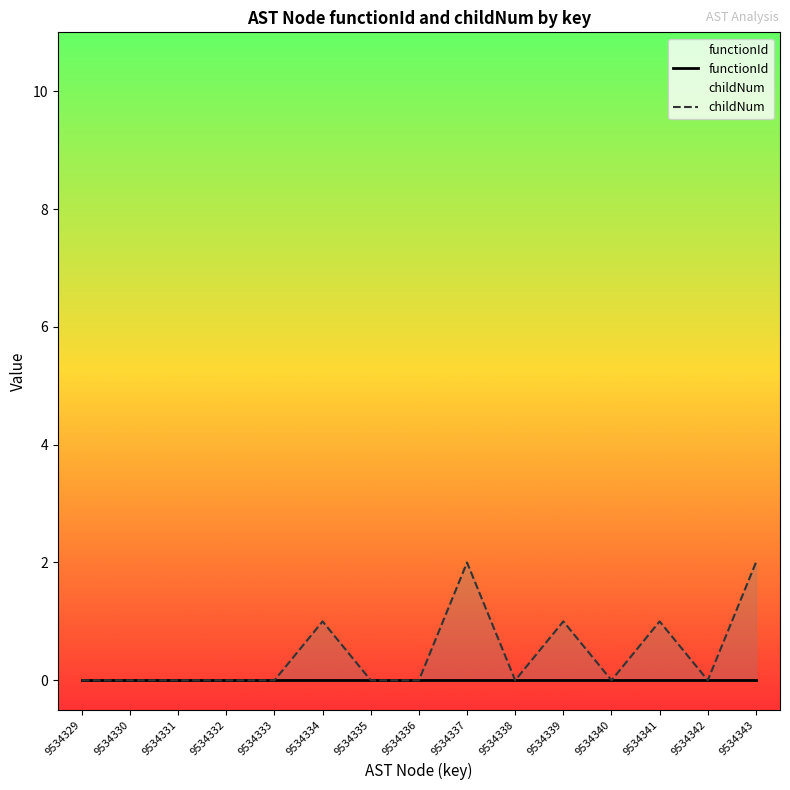

Which category has the highest value in the childNum series?

9534337